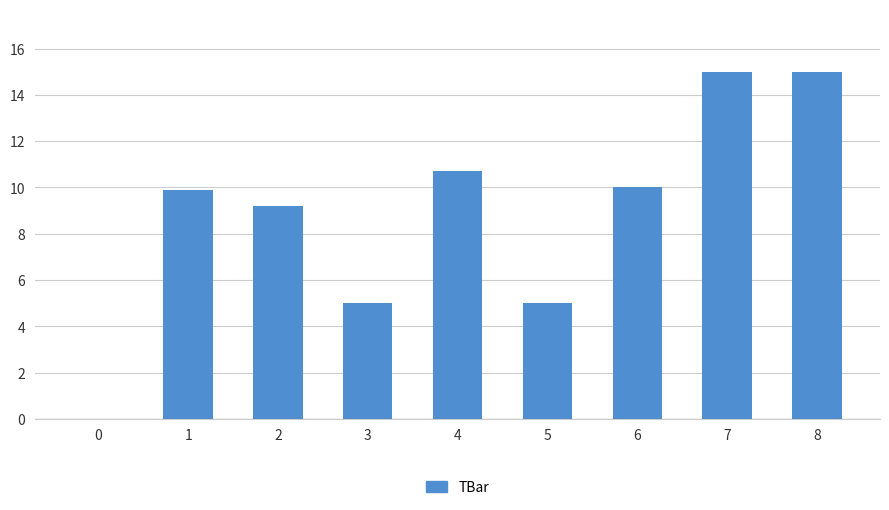

Reading left to right, extract all data points from this chart.

0.0	9.9	9.2	5.0	10.7	5.0	10.0	15.0	15.0